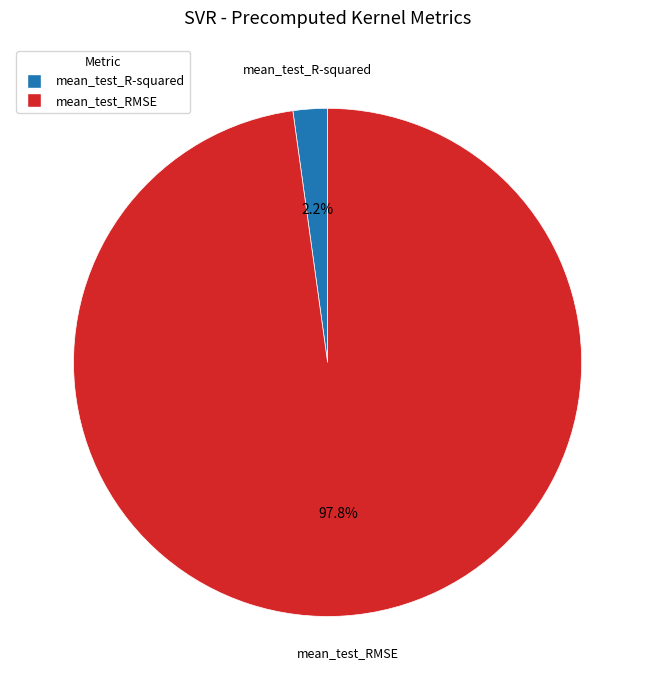

Count the number of slices in the pie.

2